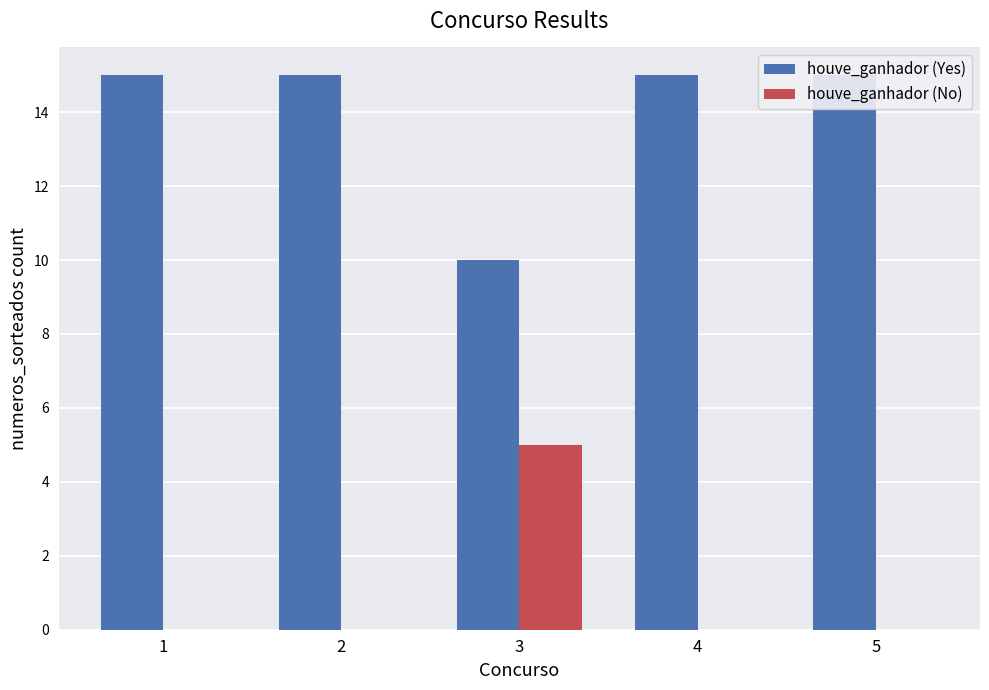

What is the difference between the maximum and second lowest values in the houve_ganhador (No) series?

5